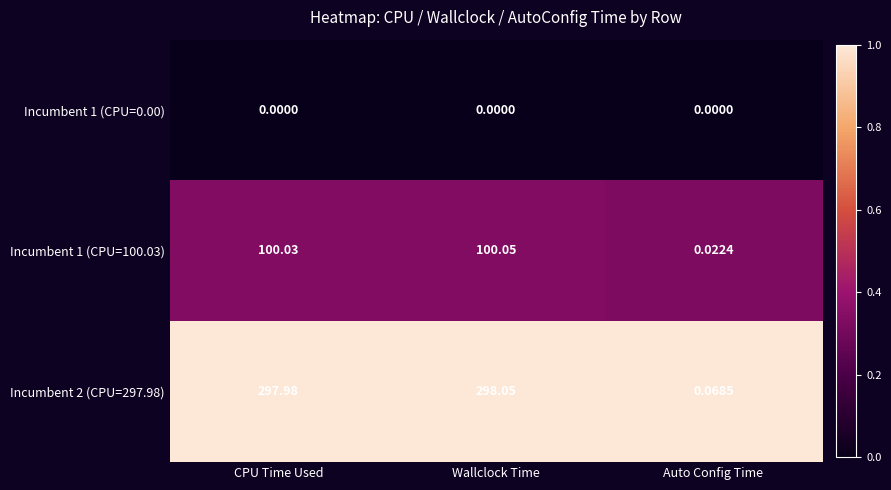

List the labels in order of Incumbent 1 (CPU=100.03) value, smallest first.

Auto Config Time, CPU Time Used, Wallclock Time